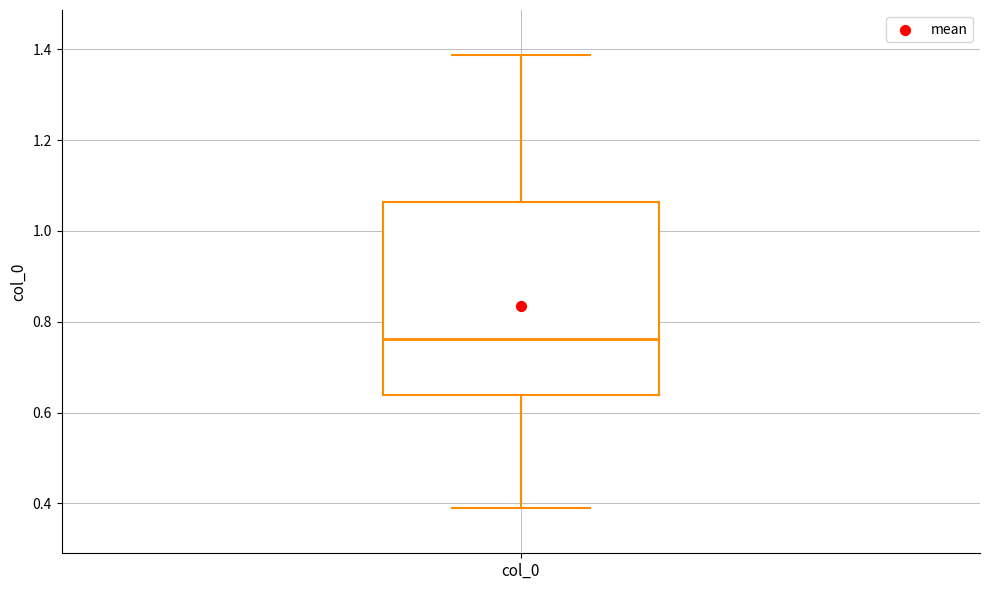

Transcribe this box plot: give where the median line is, the range the box spans, and where the two whiskers end, as read against the y-axis. The values are not printed on the chart, so give them approximately, as read against the axis.

median 0.76, box 0.64 to 1.06, whiskers 0.38 to 1.38